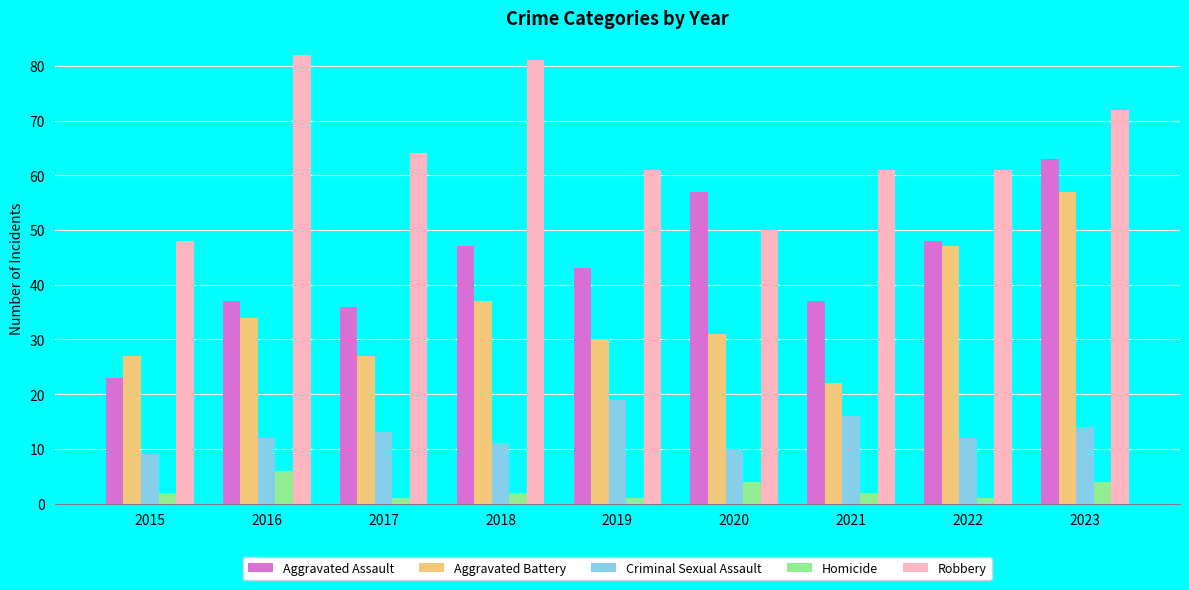

What is the spread (max minus min) of values at 2015?

46